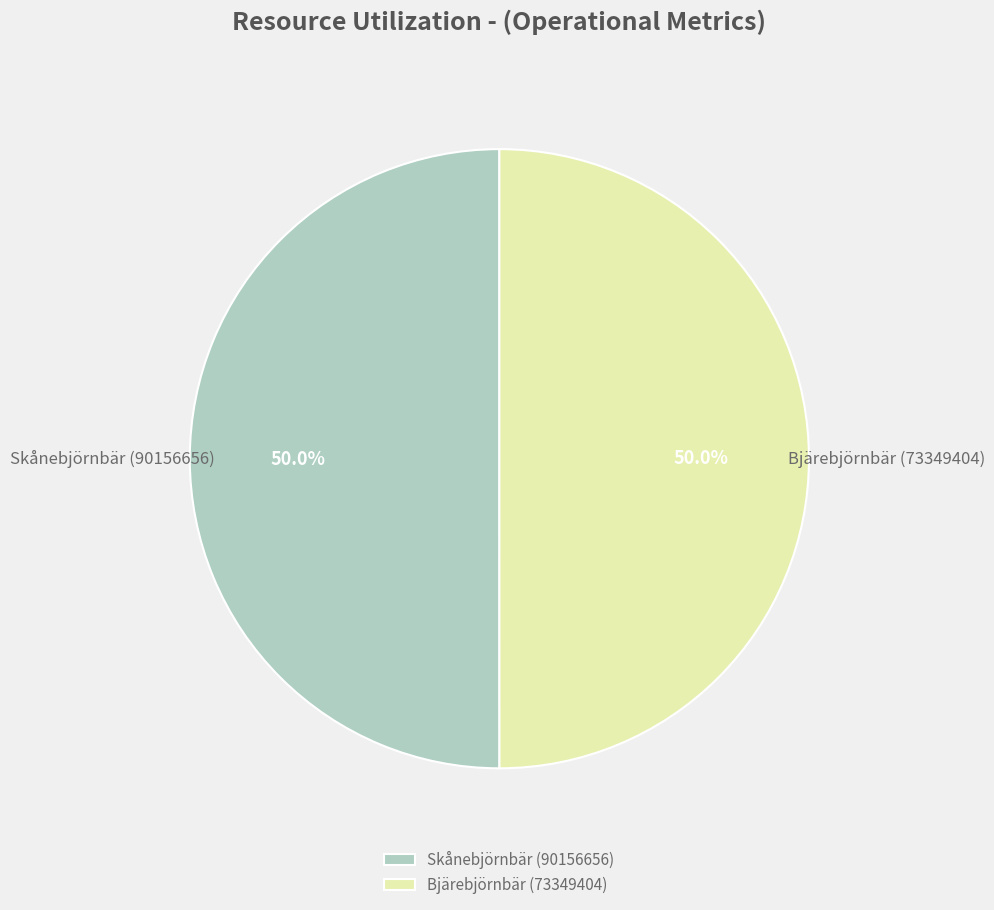

To the nearest percent, what is the average slice percentage?

50%